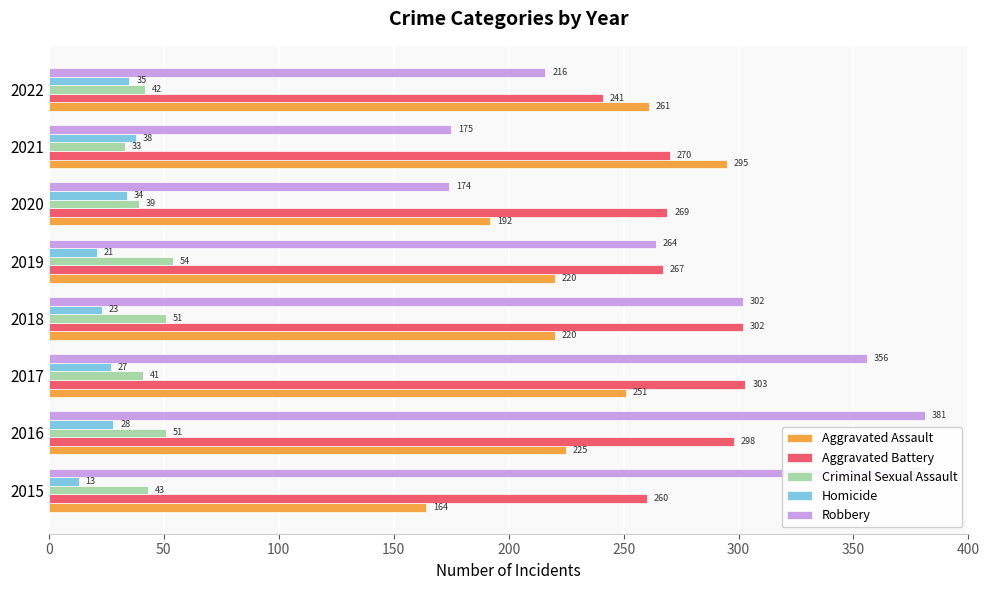

Which series has the largest total across all categories?

Robbery